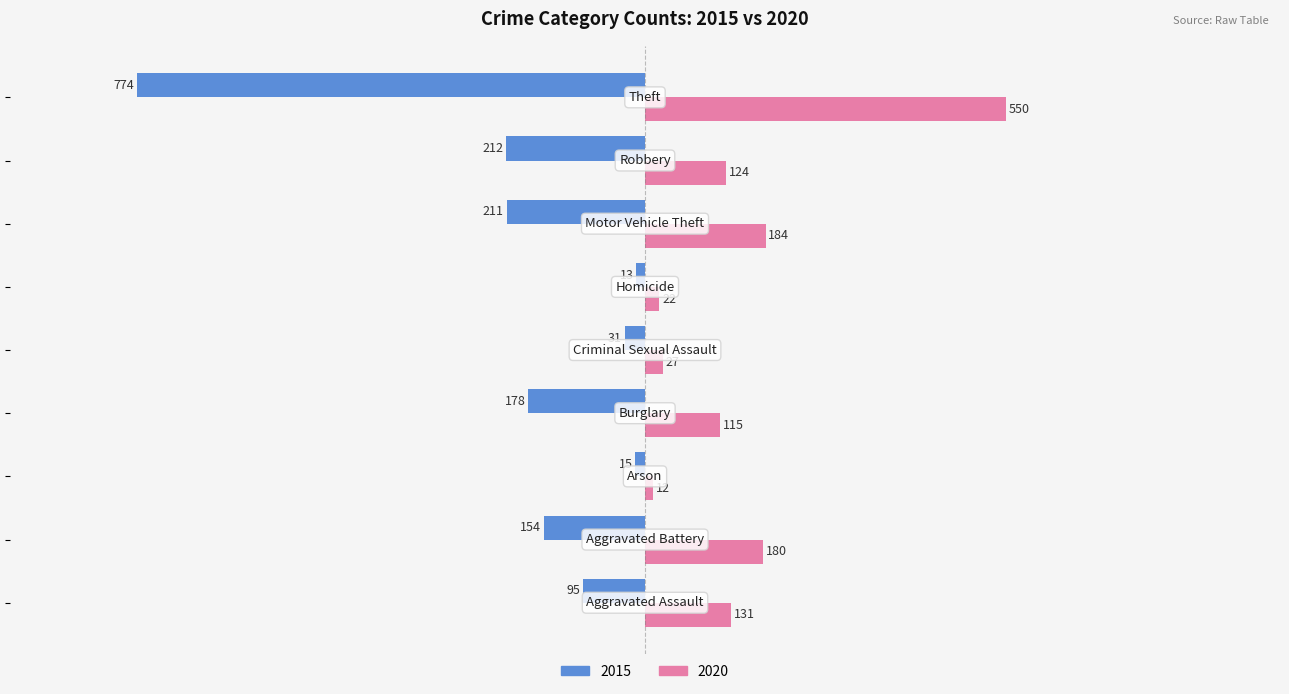

Which series has the largest range (max minus min)?

2015